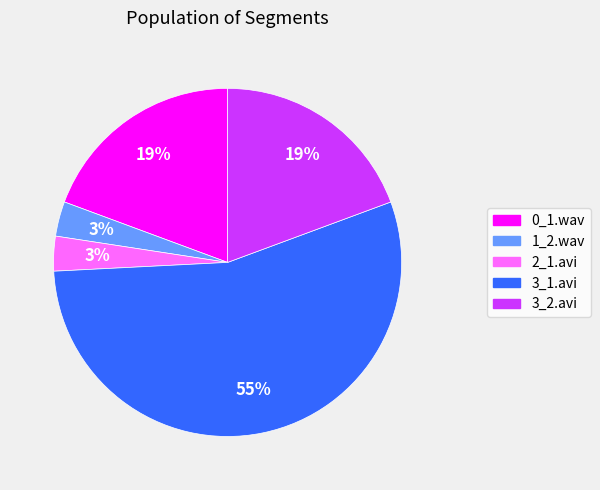

True or false: 2_1.avi accounts for 3% of the total.

True